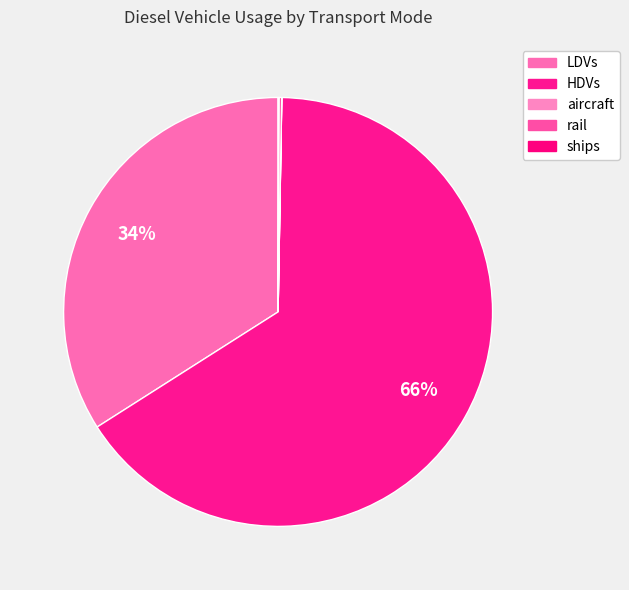

Does any single category account for the majority?

Yes